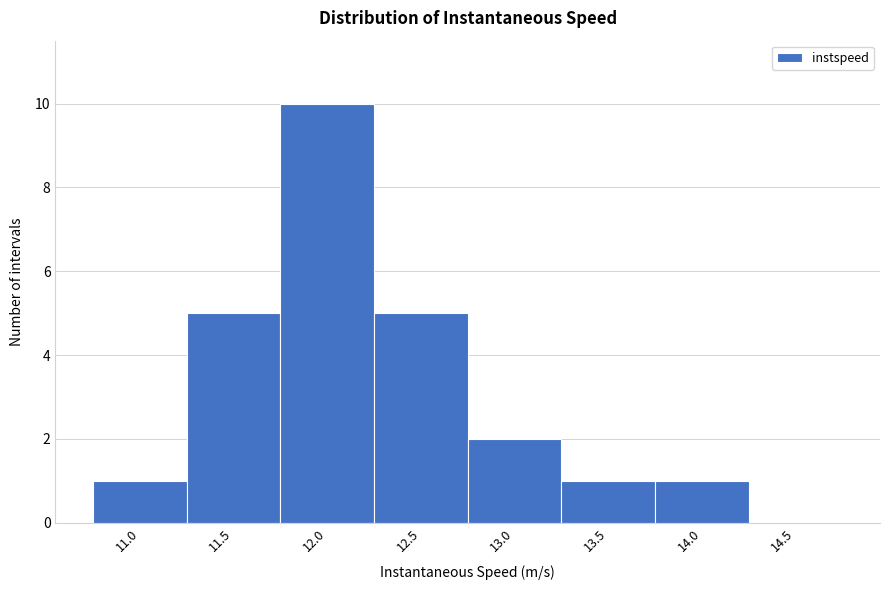

Reading left to right, list all the values displayed in this chart.

11.0=1	11.5=5	12.0=10	12.5=5	13.0=2	13.5=1	14.0=1	14.5=0